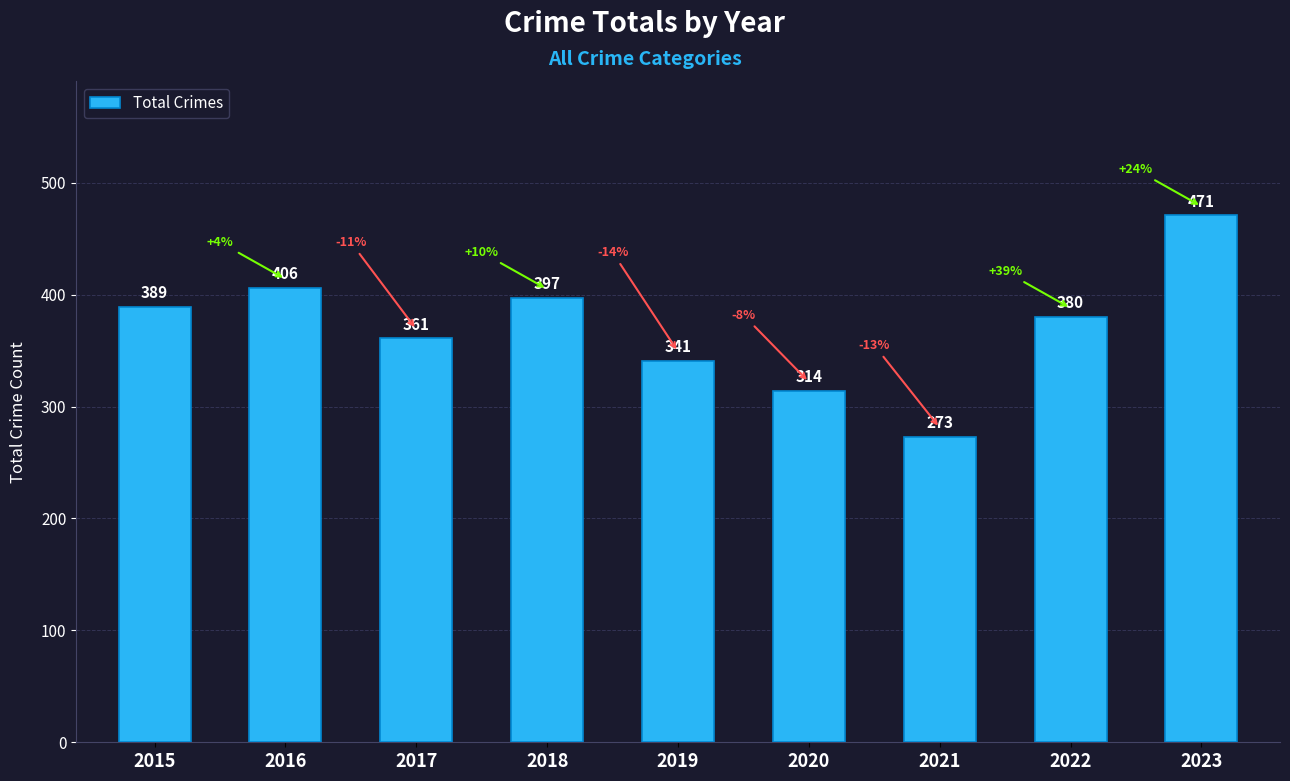

What is the difference between the maximum and minimum values?

198